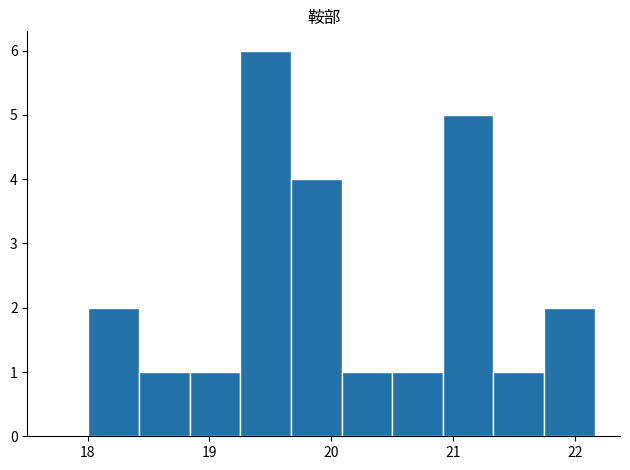

Reading left to right, list every bar in this chart as the range it spans on the x-axis followed by its height. Neither the bar edges nor the heights are printed on the chart, so give them approximately, as read against the axes.

18.0 to 18.4: 2
18.4 to 18.8: 1
18.8 to 19.3: 1
19.3 to 19.7: 6
19.7 to 20.1: 4
20.1 to 20.5: 1
20.5 to 20.9: 1
20.9 to 21.3: 5
21.3 to 21.7: 1
21.7 to 22.2: 2